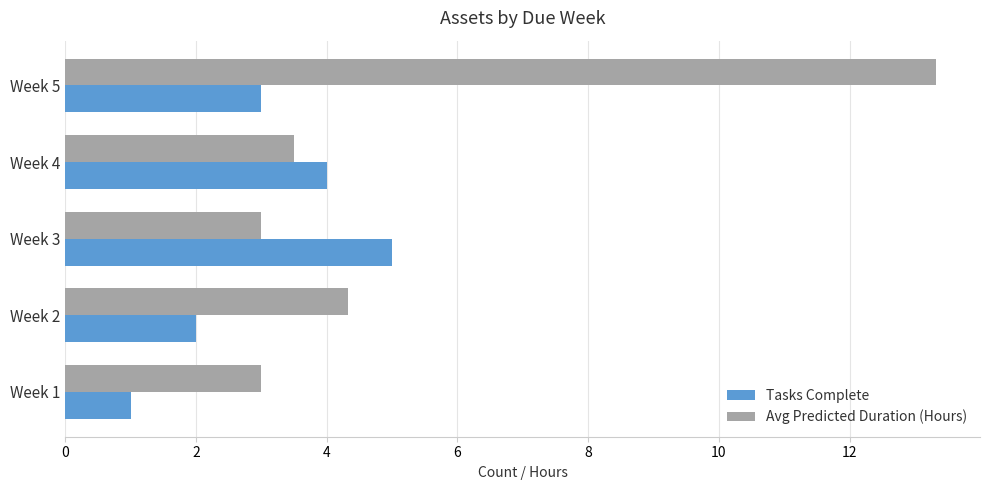

Rank the series by their maximum value, from highest to lowest.

Avg Predicted Duration (Hours), Tasks Complete